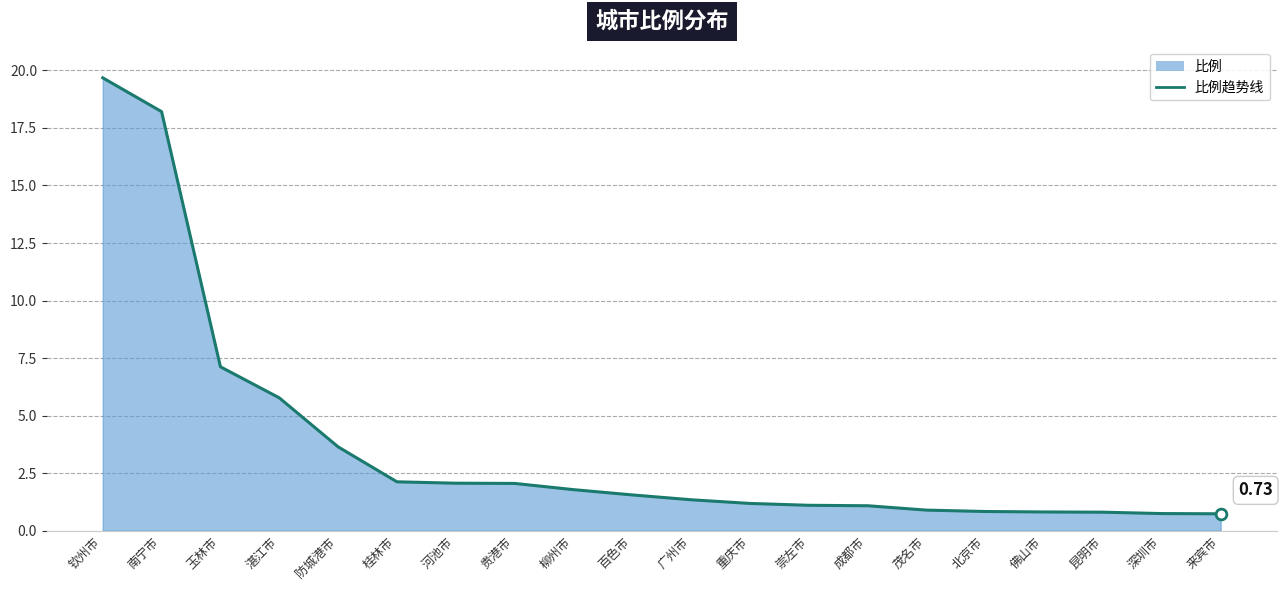

Approximately how many times larger is the value at 广州市 compared to 重庆市?

1.1